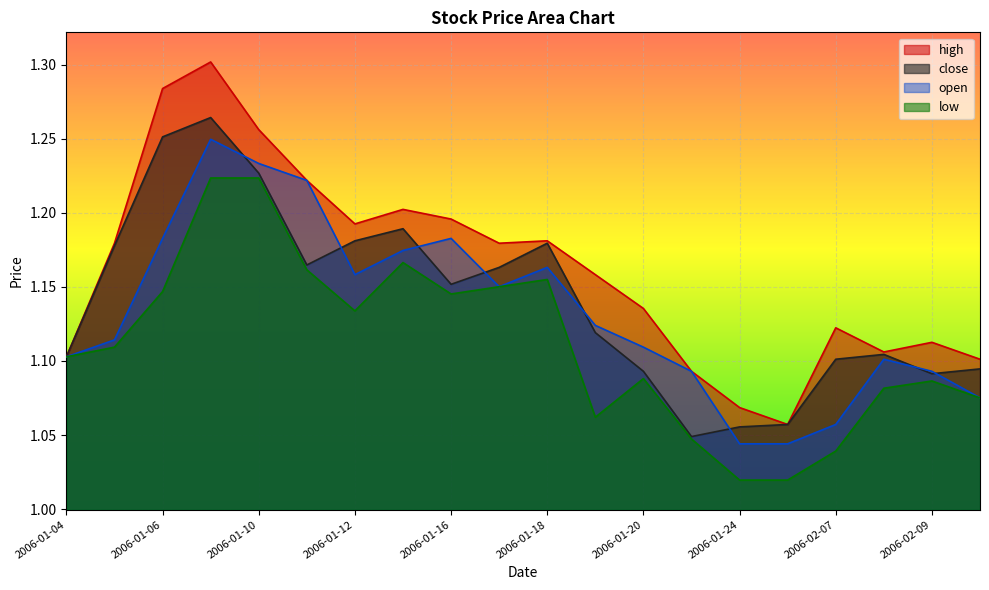

At which label is high closest to 1?

2006-02-06